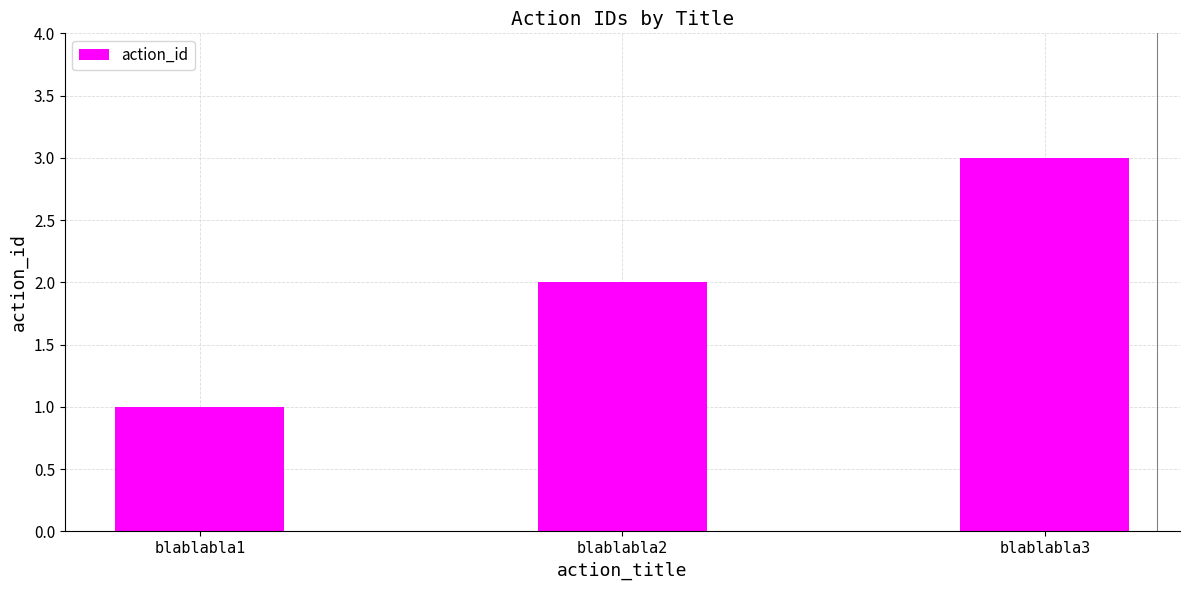

What is the smallest value displayed?

1